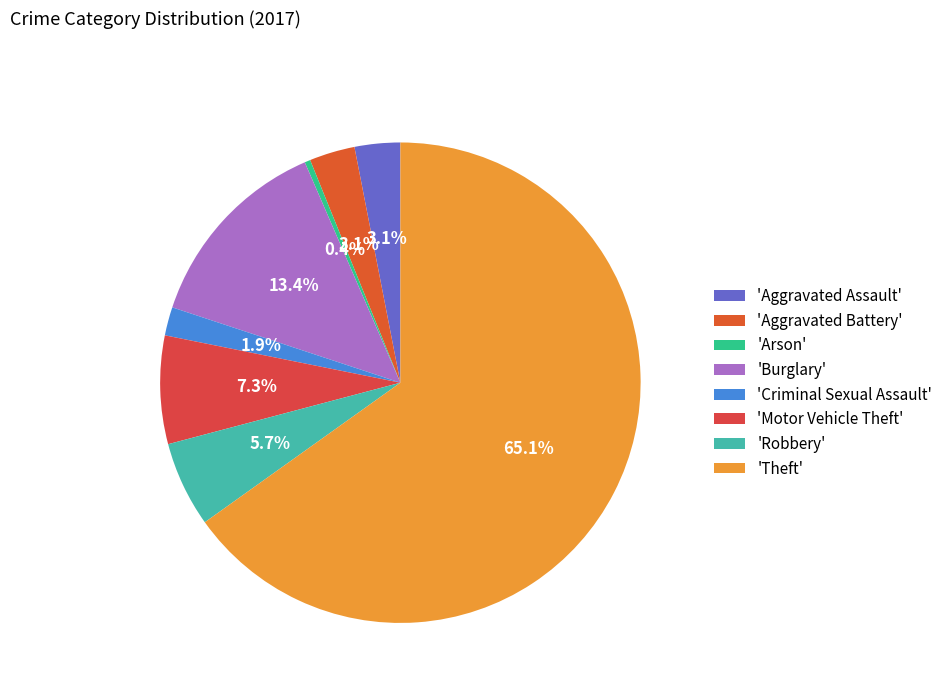

How many segments does this pie chart have?

8